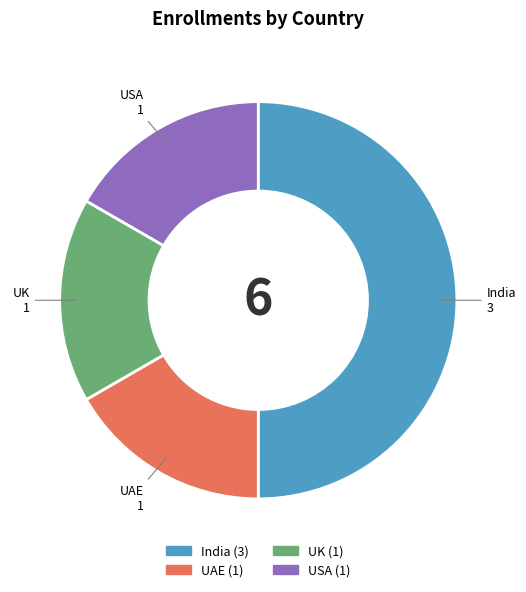

Does USA account for over 50% of the chart?

No